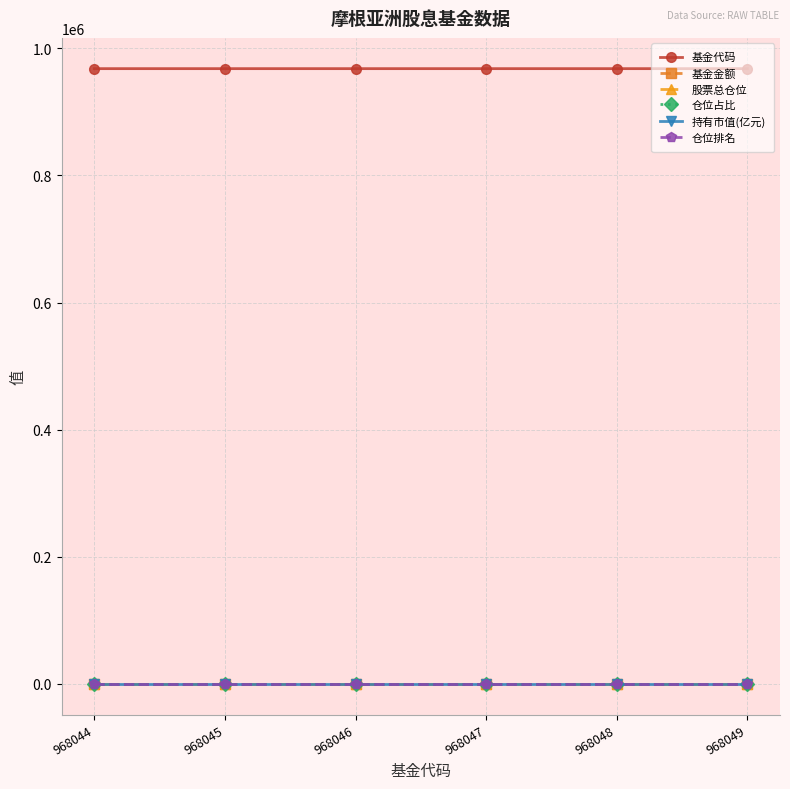

True or false: 仓位占比 has more than 2 interior local peaks.

False